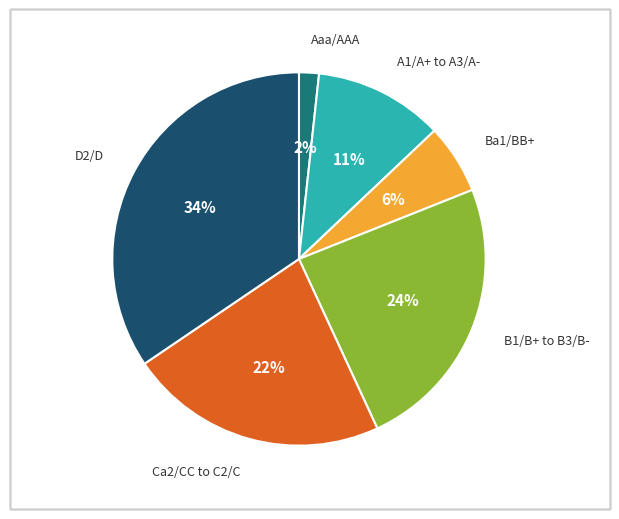

To the nearest percent, what is the average slice percentage?

17%